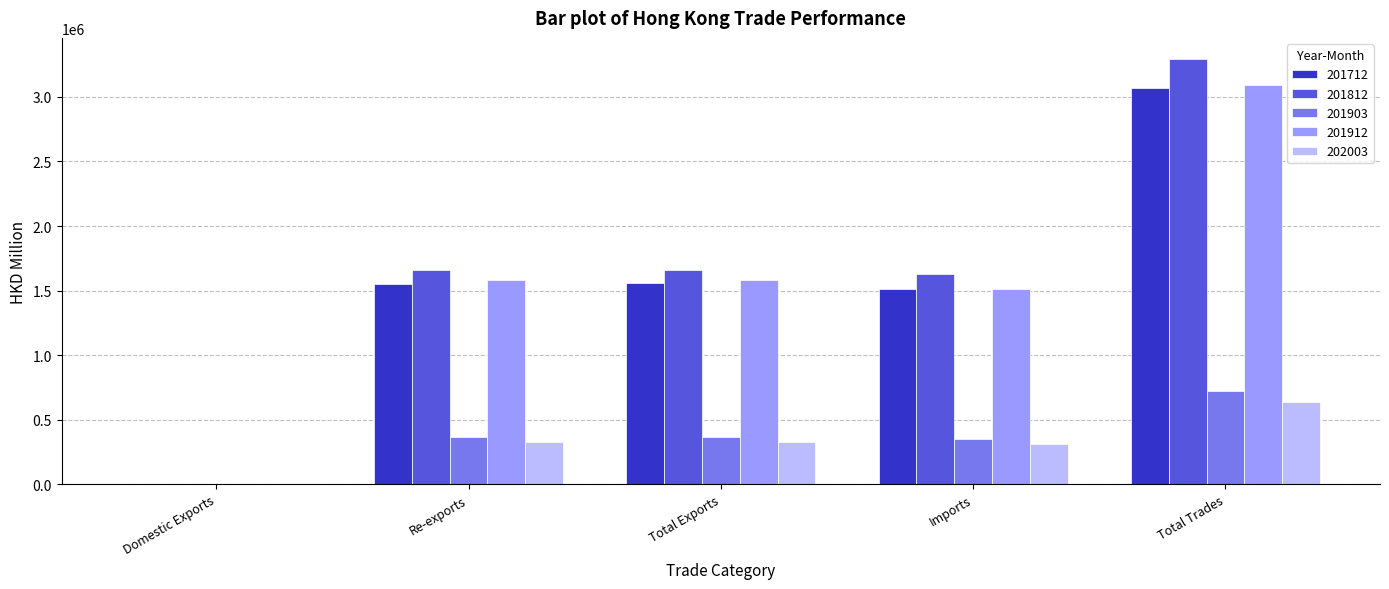

What is the maximum value shown in the chart?

3291512.1